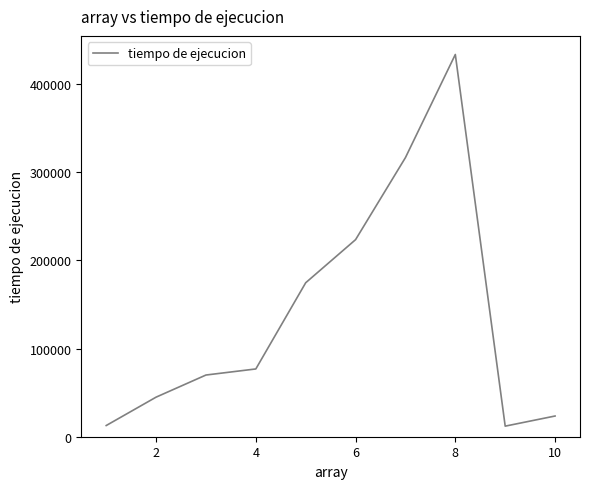

How many lines are shown in the chart?

1